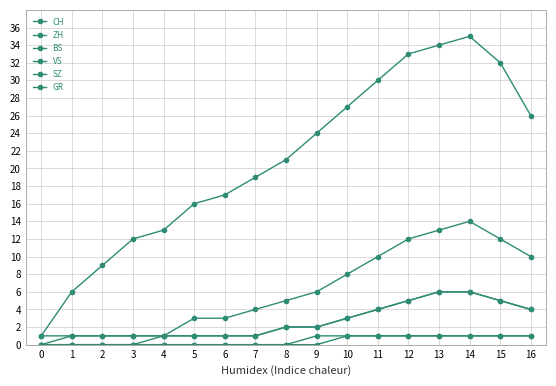

What is the difference between the highest and lowest values at 0?

1